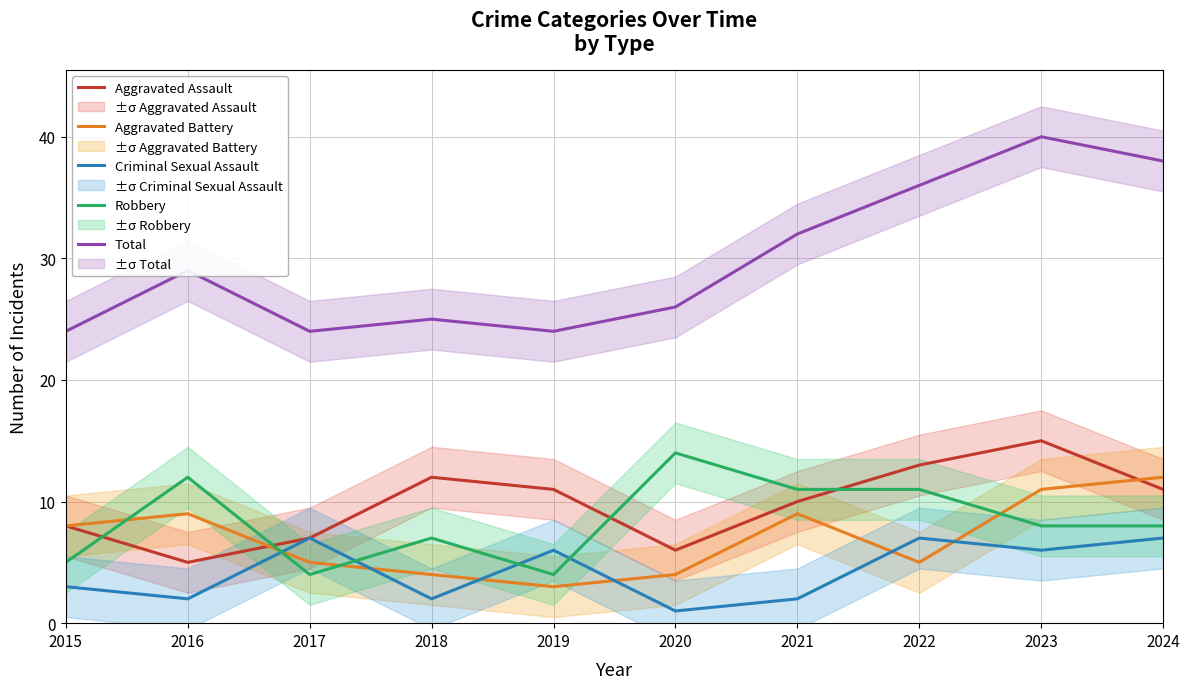

What is the value of the Aggravated Battery point at the 2nd from the left?

9